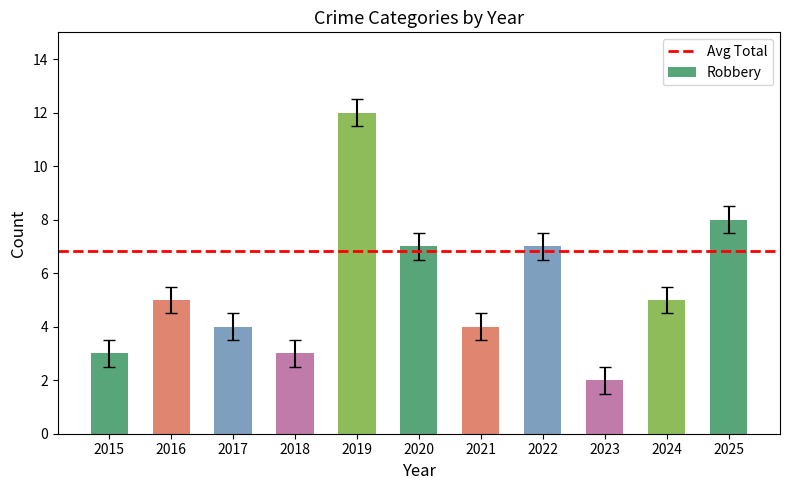

What is the maximum value shown in the chart?

12